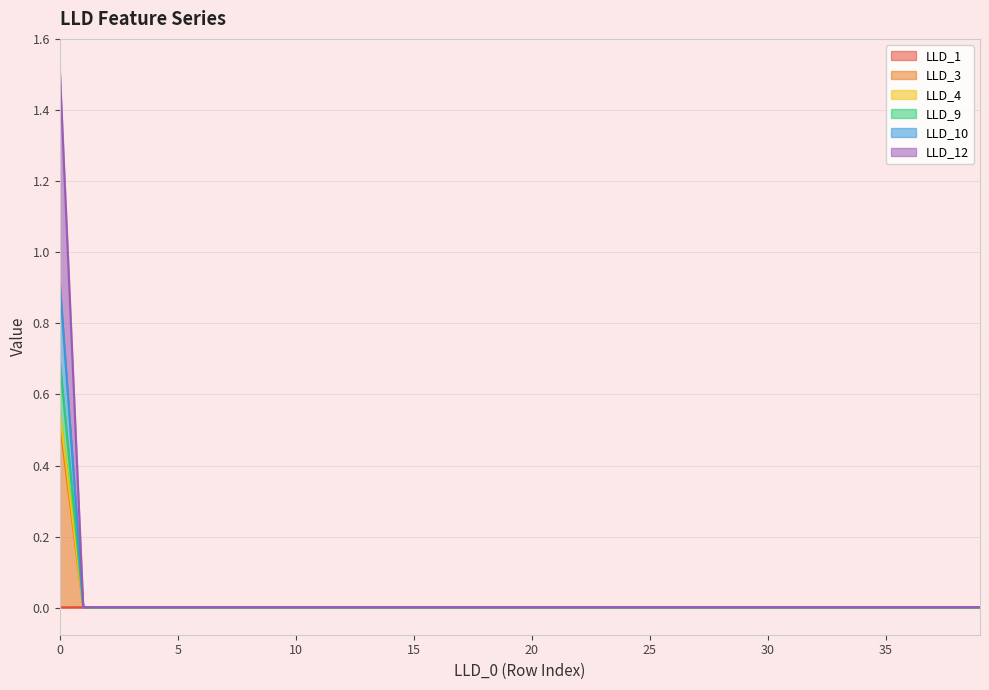

Which has a higher value, 24 or 38?

24